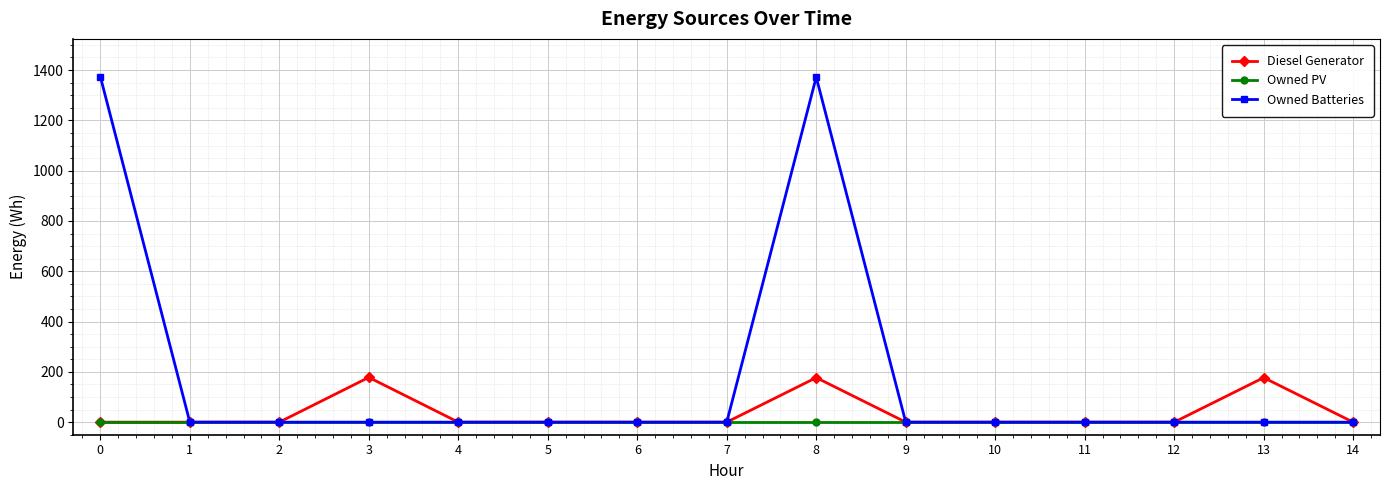

List the series in order of their peak value, highest first.

Owned Batteries, Diesel Generator, Owned PV